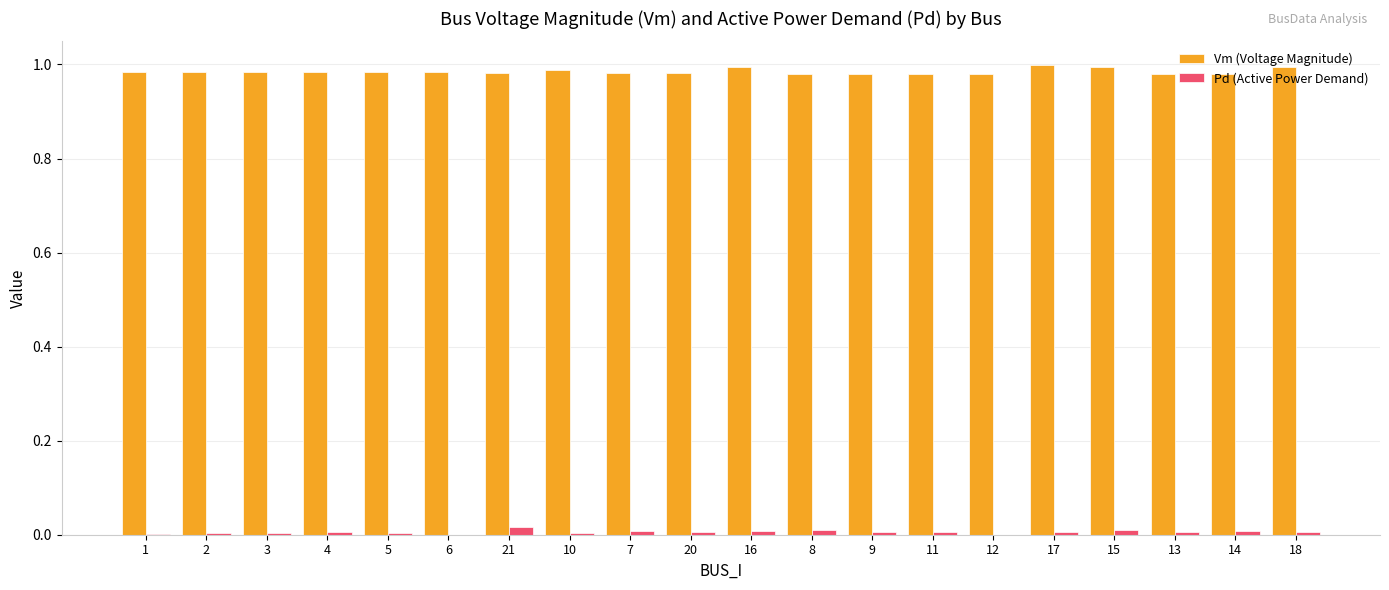

The Pd (Active Power Demand) series shows 0.0 at 11. True or false?

True